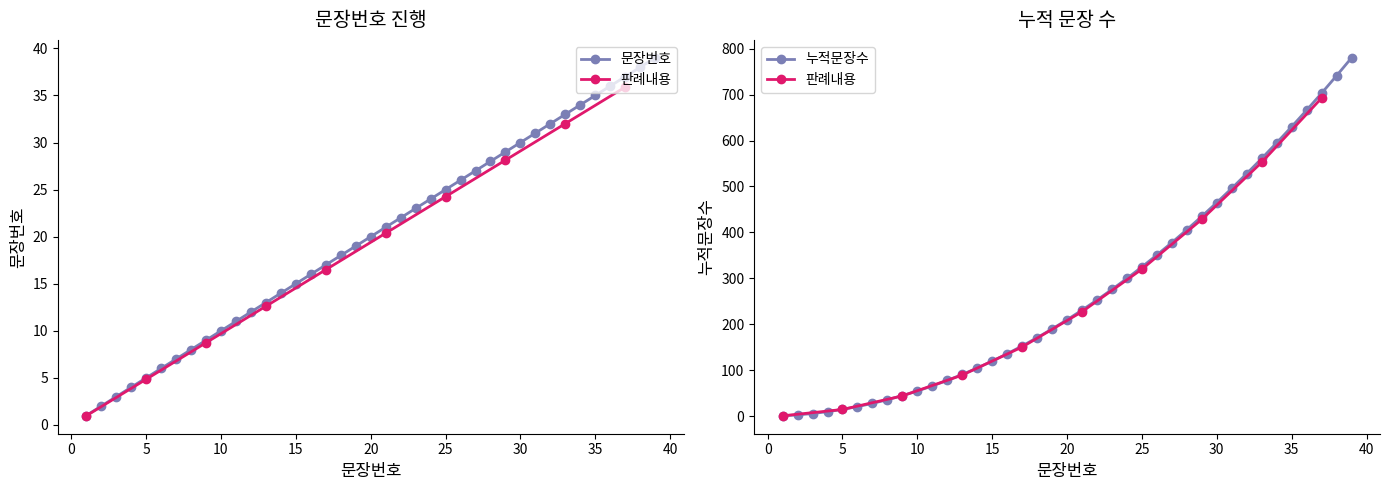

At 5, list the series in order from smallest to largest.

문장번호, 누적문장수